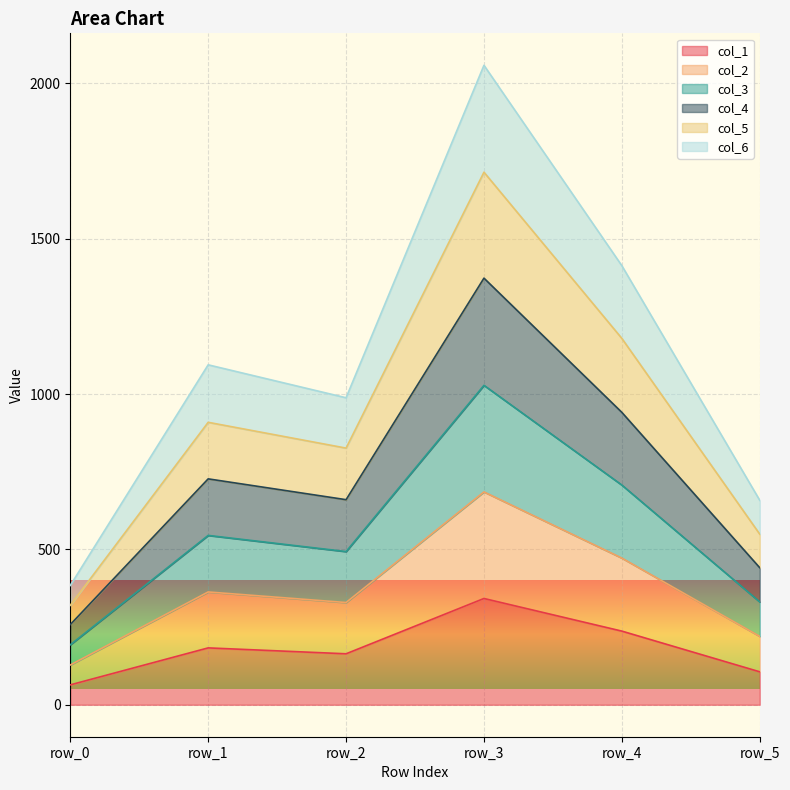

At which category is the sum across all series the highest?

row_3